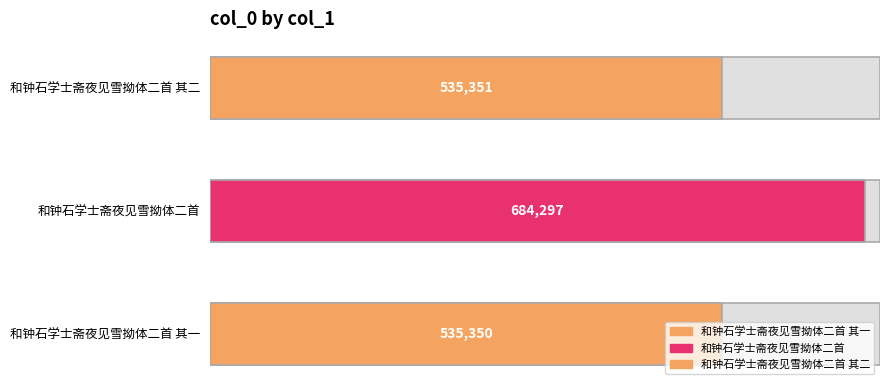

What is the greatest value displayed?

684297